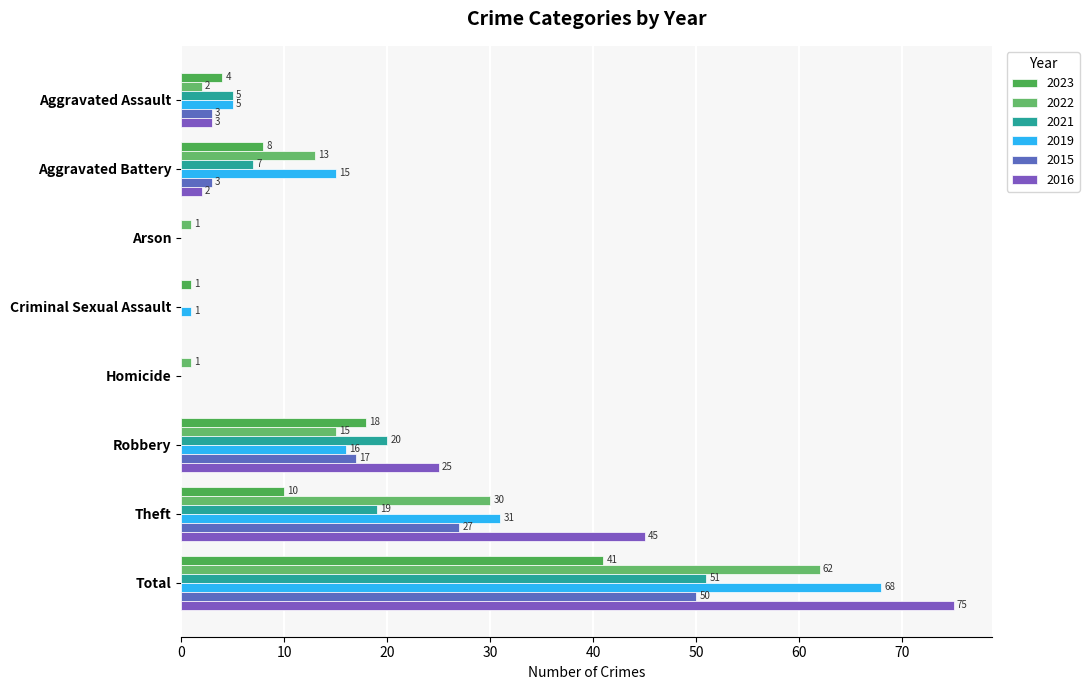

Where is 2016 nearest to the value 37?

Theft